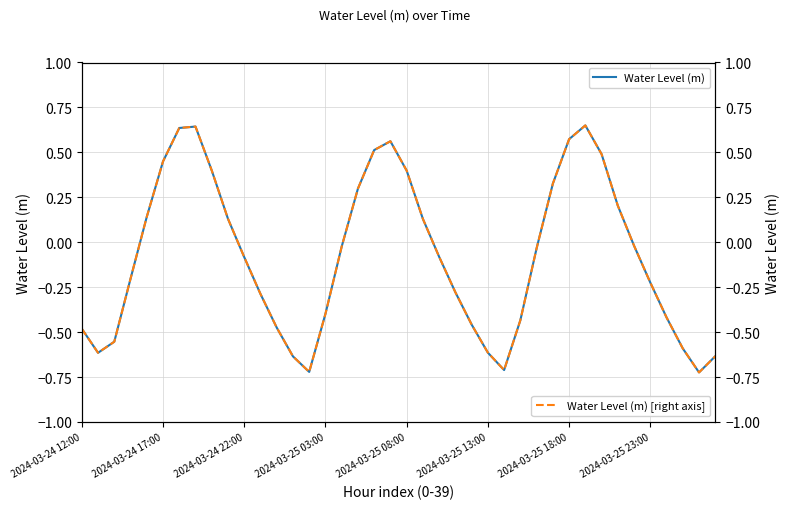

True or false: Water Level (m) and Water Level (m) [right axis] cross at least once.

False